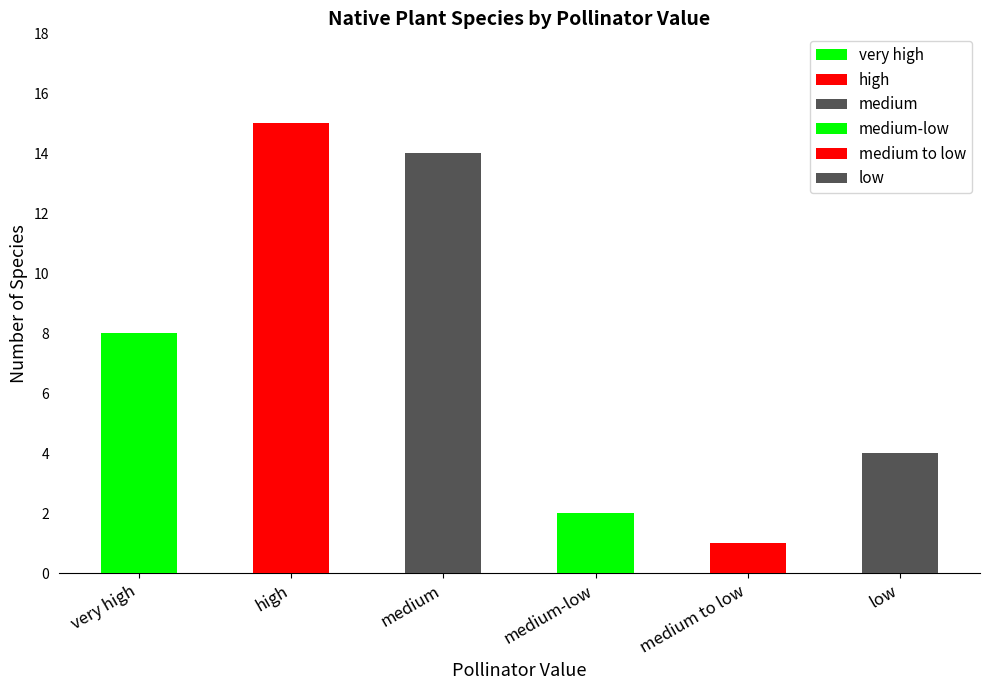

What is the sum of all values?

44